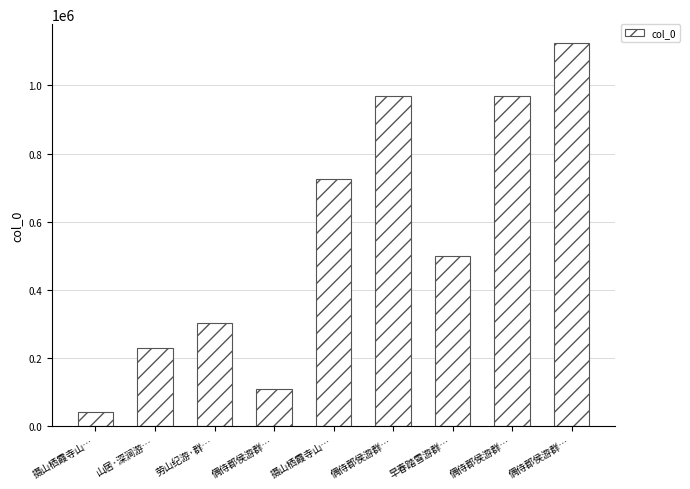

How many distinct data groups are displayed?

1